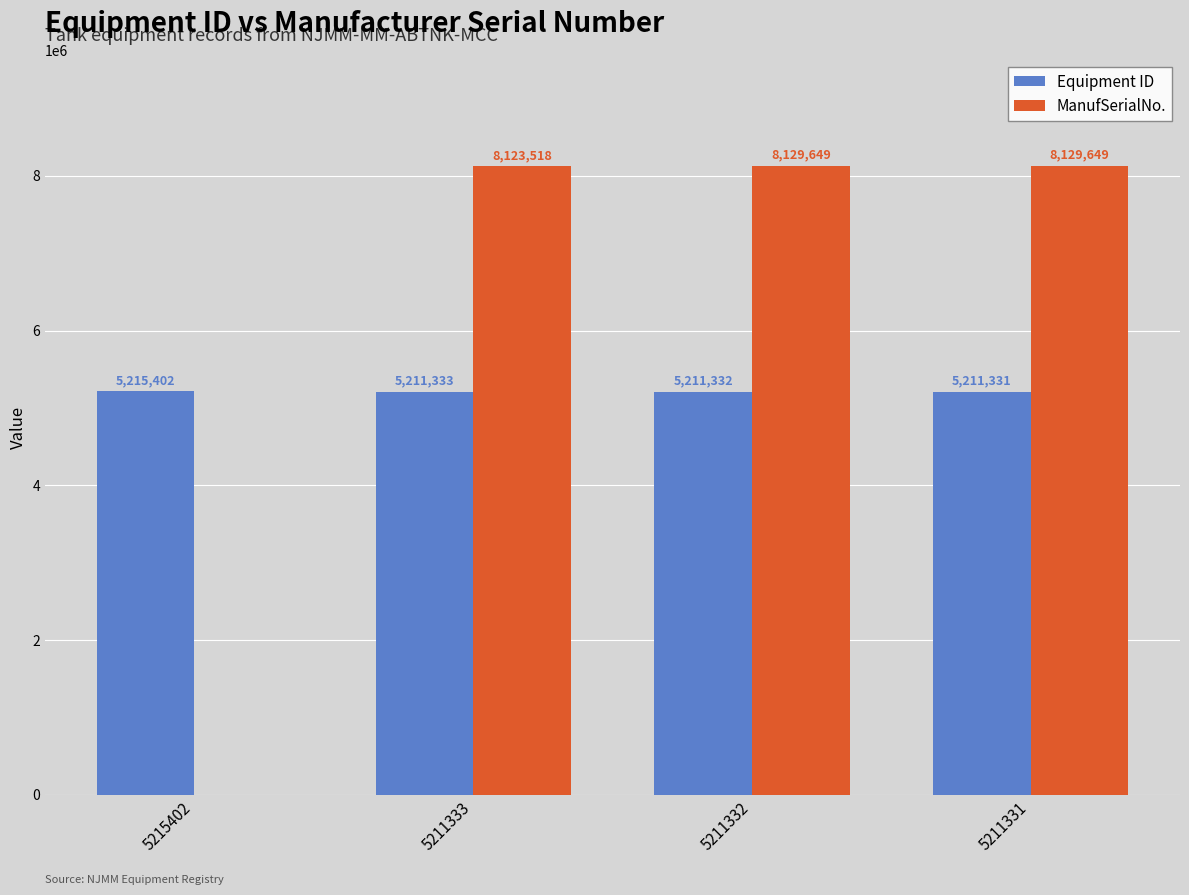

Where does the Equipment ID series first go above 5211333?

5215402